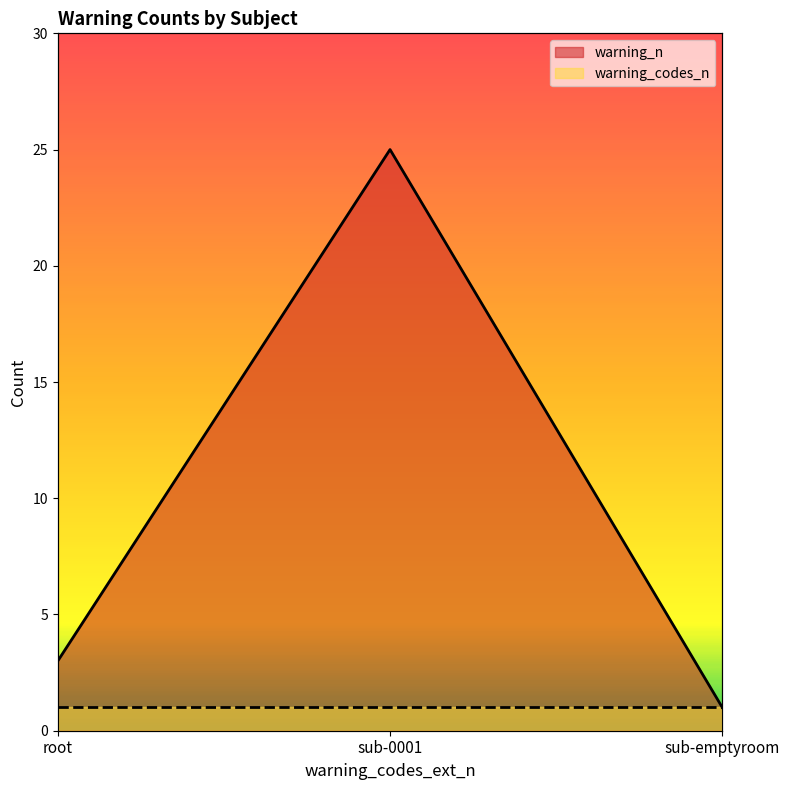

What is the change in value from root to sub-emptyroom?

-2